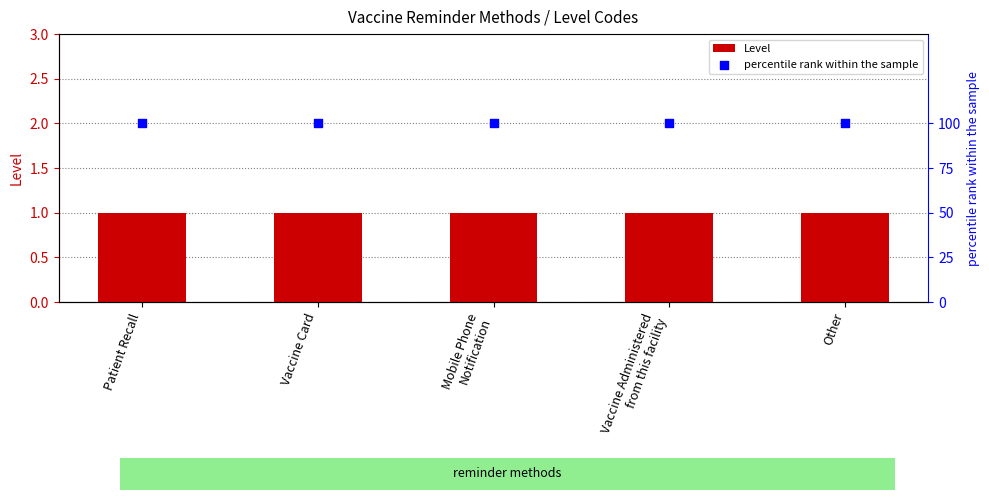

What are all the series names shown in the legend?

Level, percentile rank within the sample